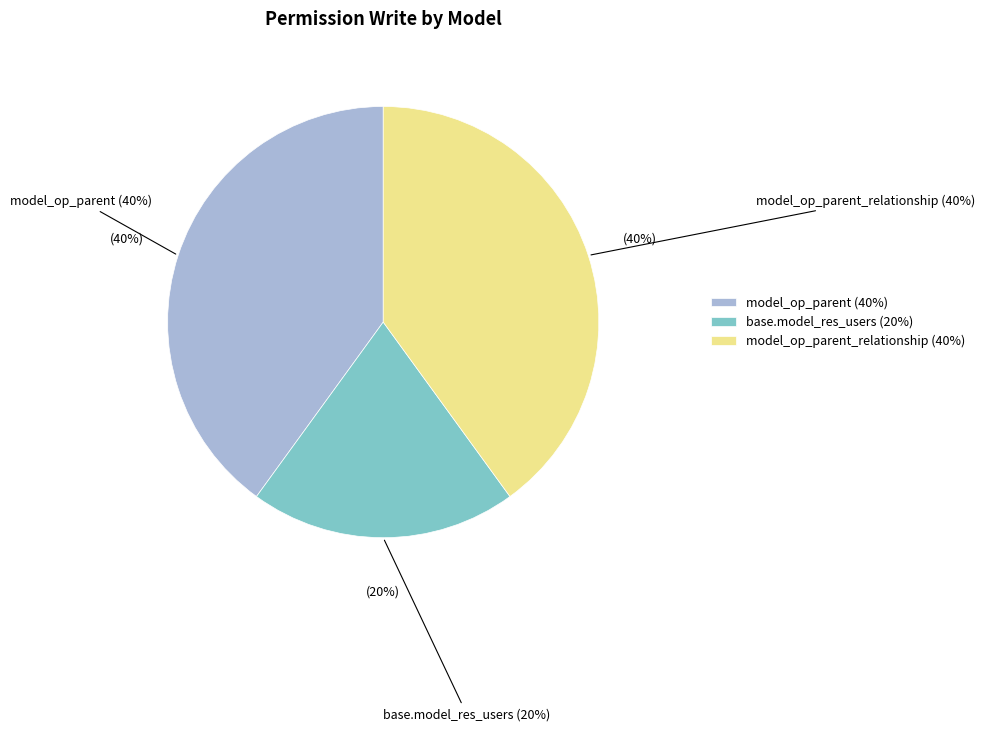

True or false: base.model_res_users (back_office_admin) accounts for 11% of the total.

False